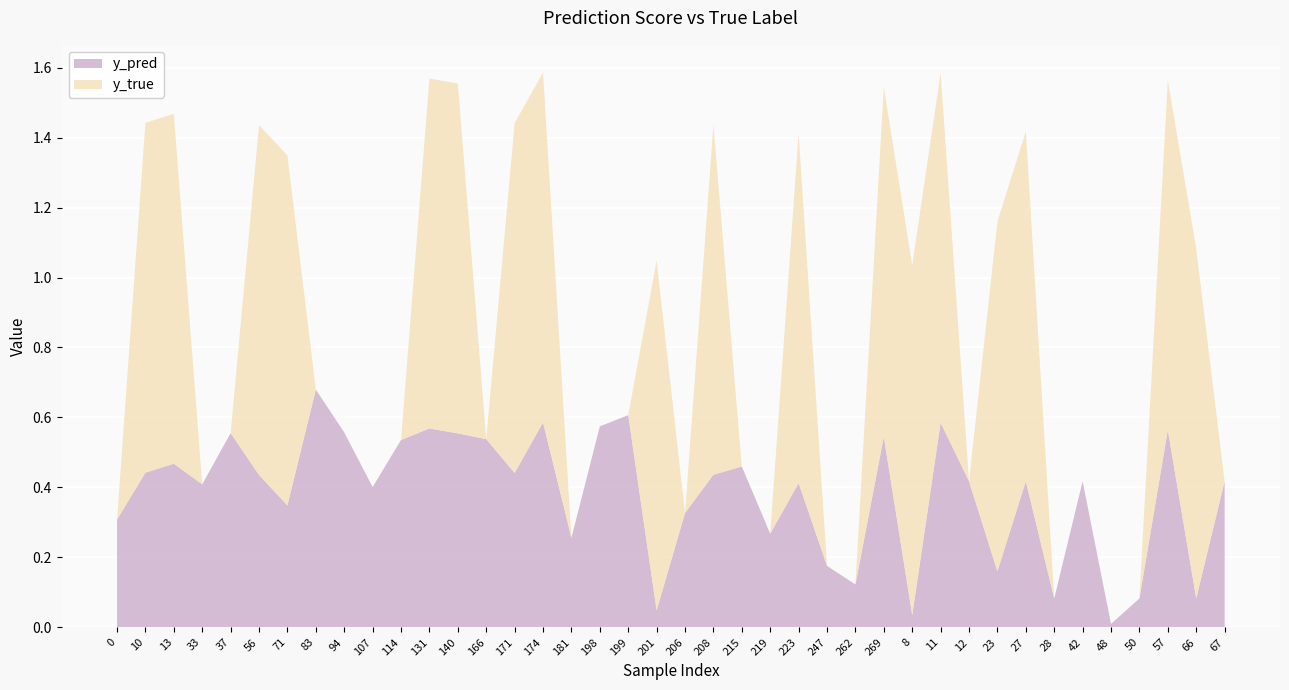

Reading left to right, extract all data points from this chart.

y_pred: 0=0.3	10=0.4	13=0.5	33=0.4	37=0.6	56=0.4	71=0.3	83=0.7	94=0.6	107=0.4	114=0.5	131=0.6	140=0.6	166=0.5	171=0.4	174=0.6	181=0.3	198=0.6	199=0.6	201=0.0	206=0.3	208=0.4	215=0.5	219=0.3	223=0.4	247=0.2	262=0.1	269=0.5	8=0.0	11=0.6	12=0.4	23=0.2	27=0.4	28=0.1	42=0.4	48=0.0	50=0.1	57=0.6	66=0.1	67=0.4
y_true: 0=0.0	10=1.0	13=1.0	33=0.0	37=0.0	56=1.0	71=1.0	83=0.0	94=0.0	107=0.0	114=0.0	131=1.0	140=1.0	166=0.0	171=1.0	174=1.0	181=0.0	198=0.0	199=0.0	201=1.0	206=0.0	208=1.0	215=0.0	219=0.0	223=1.0	247=0.0	262=0.0	269=1.0	8=1.0	11=1.0	12=0.0	23=1.0	27=1.0	28=0.0	42=0.0	48=0.0	50=0.0	57=1.0	66=1.0	67=0.0